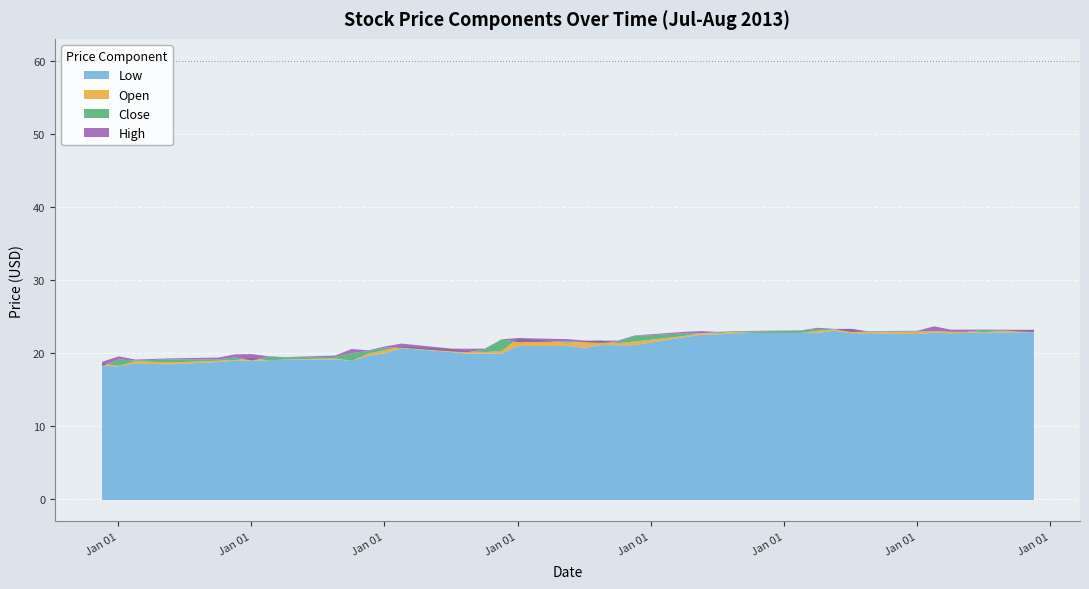

Is the value of High at 2013-08-01 greater than the value of Low at 2013-08-16?

No